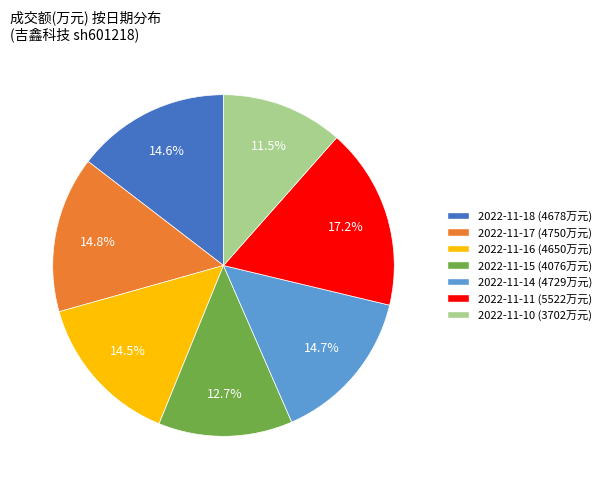

What percentage is the 2022-11-11 slice, to the nearest percent?

17%